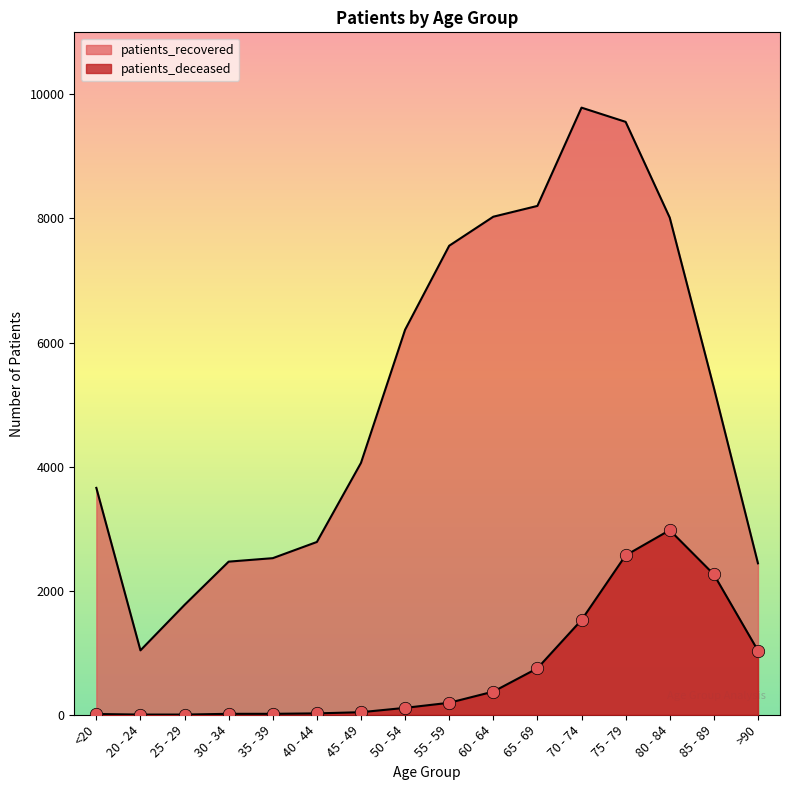

What is the total value across all series at 75 - 79?

12126